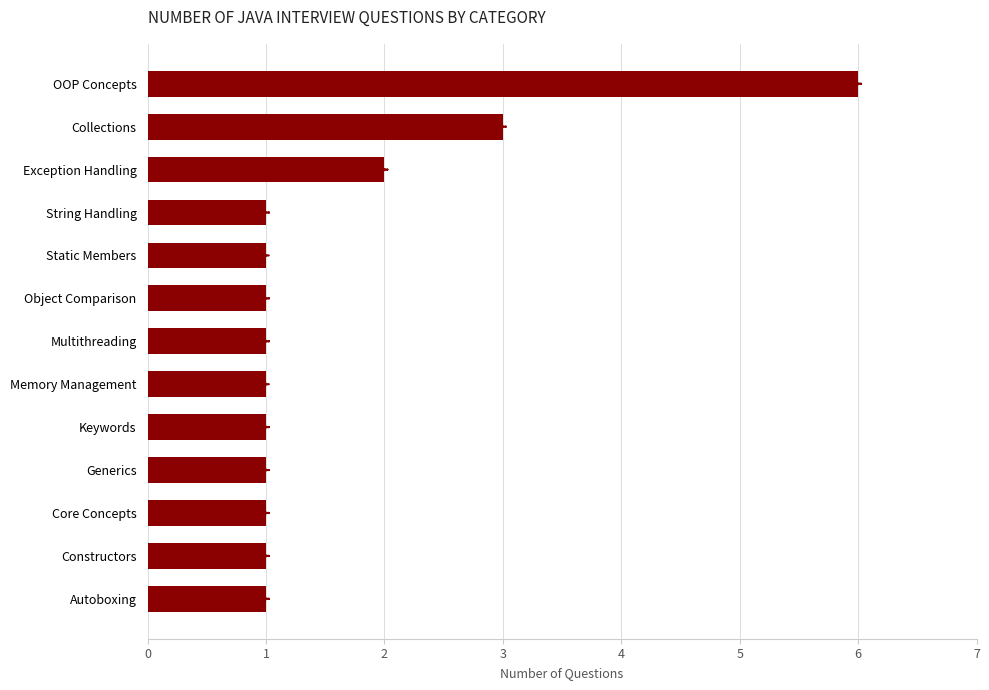

True or false: the data shows 2 at Collections.

False